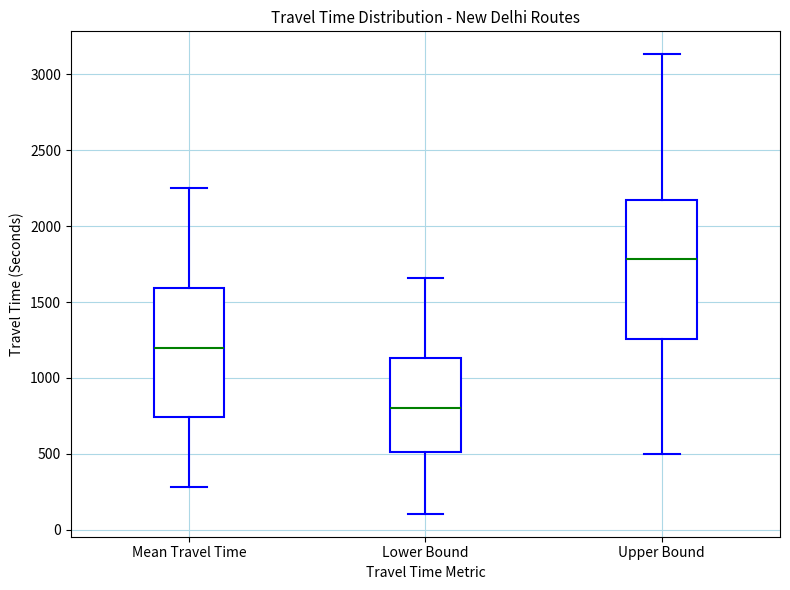

Which box's median line is the highest?

Upper Bound